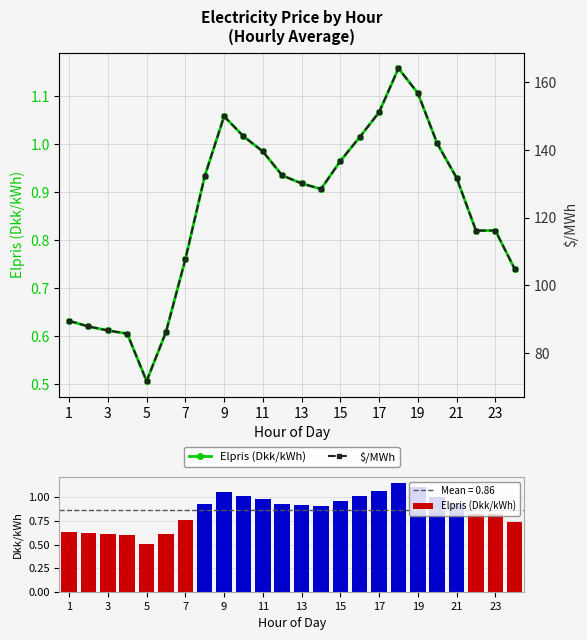

How many groups of bars are there?

24